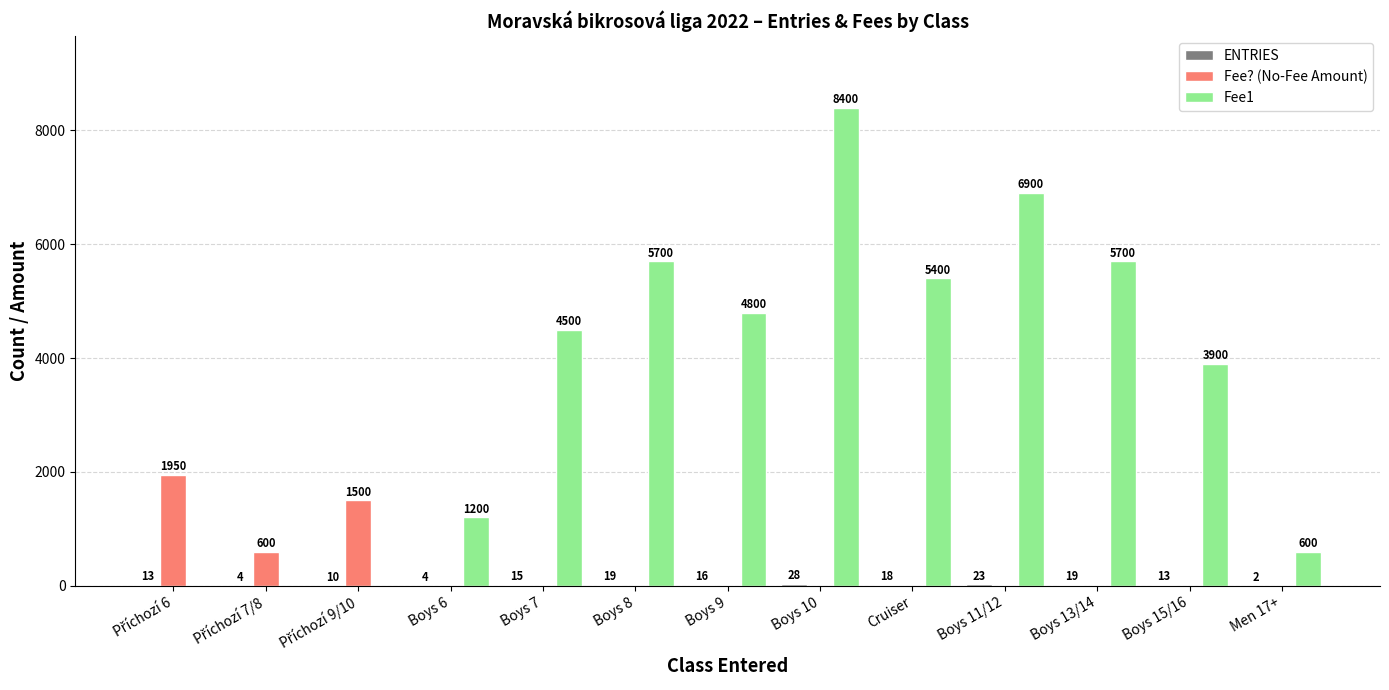

At which category does the chart reach its peak across all series?

Boys 10